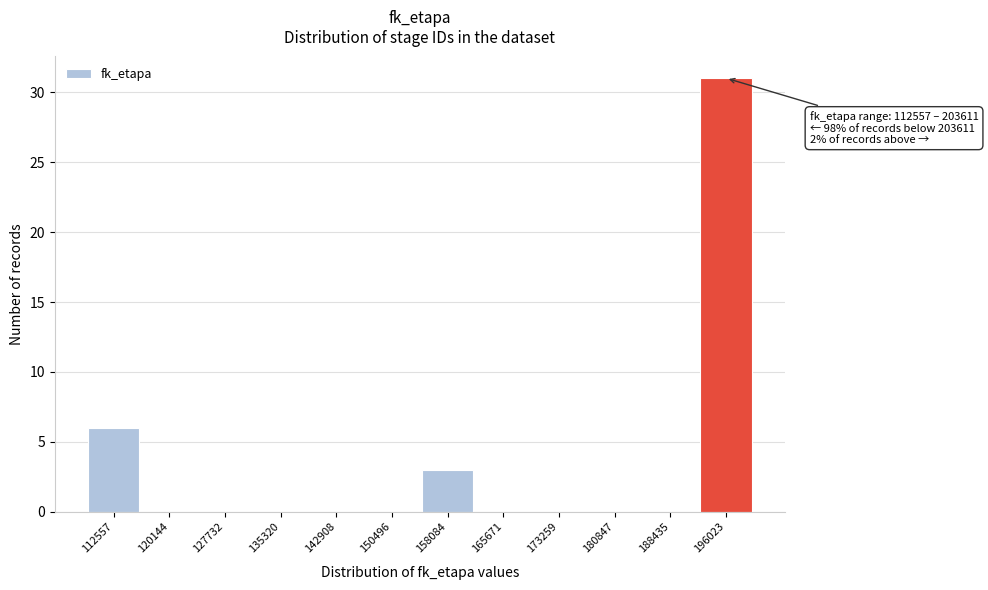

Reading left to right, extract all data points from this chart.

112557=6	120144=0	127732=0	135320=0	142908=0	150496=0	158084=3	165671=0	173259=0	180847=0	188435=0	196023=31